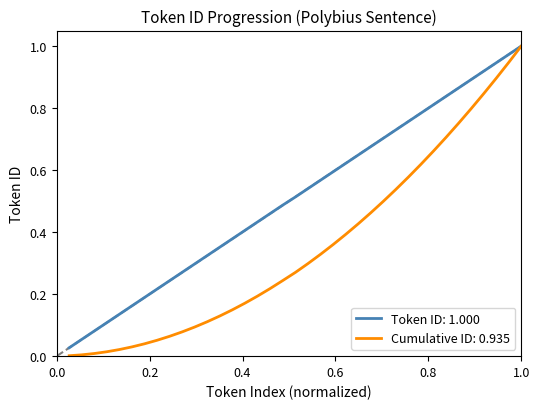

Which series has the largest total across all categories?

Token ID: 1.000